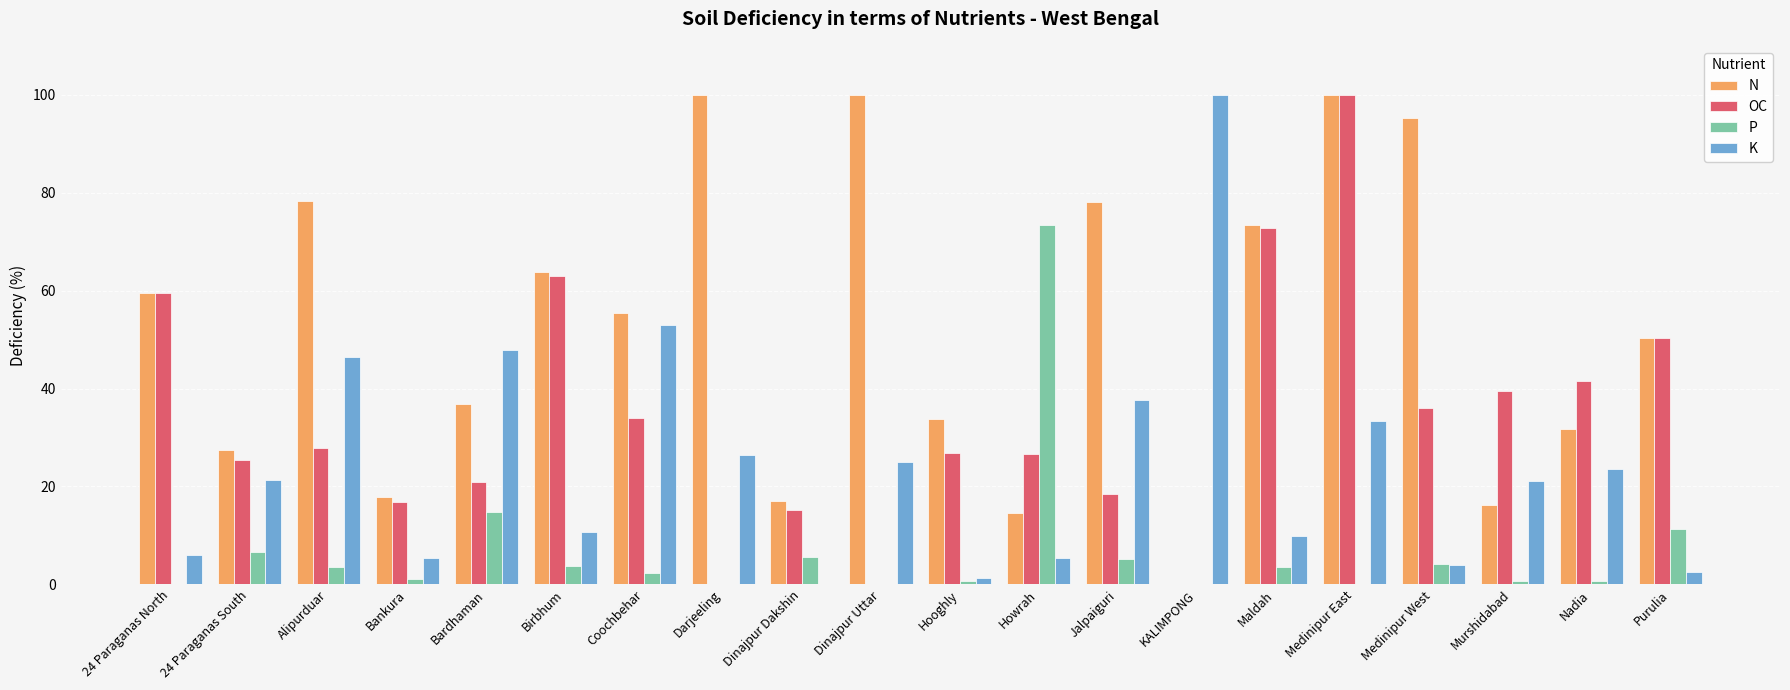

How many data points does each series have?

20